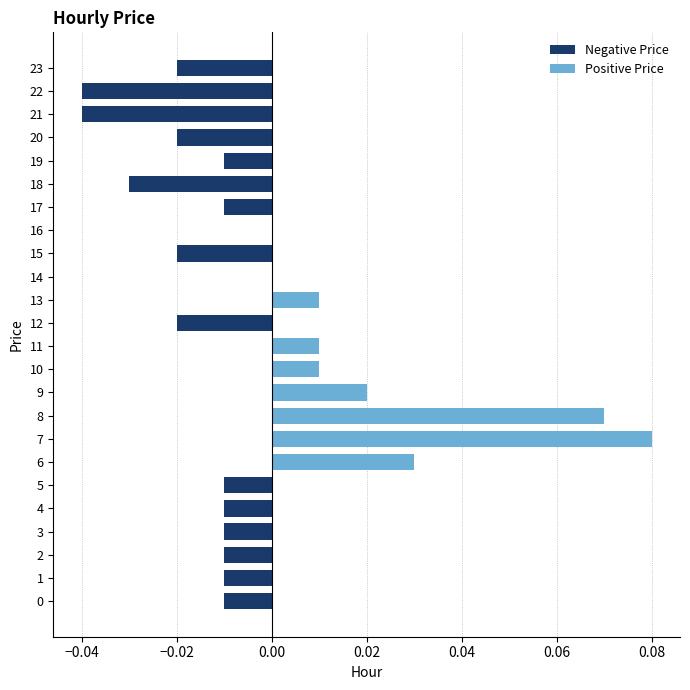

List the series in order of their overall mean, lowest first.

Negative Price, Positive Price